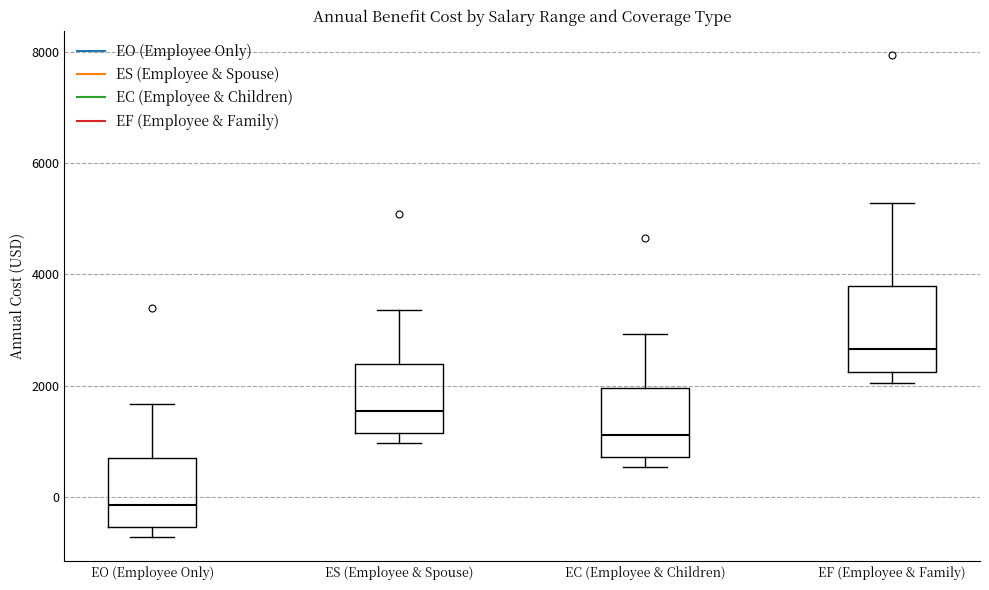

Comparing the boxes themselves (not the whiskers), which one is the tallest?

EF (Employee & Family)